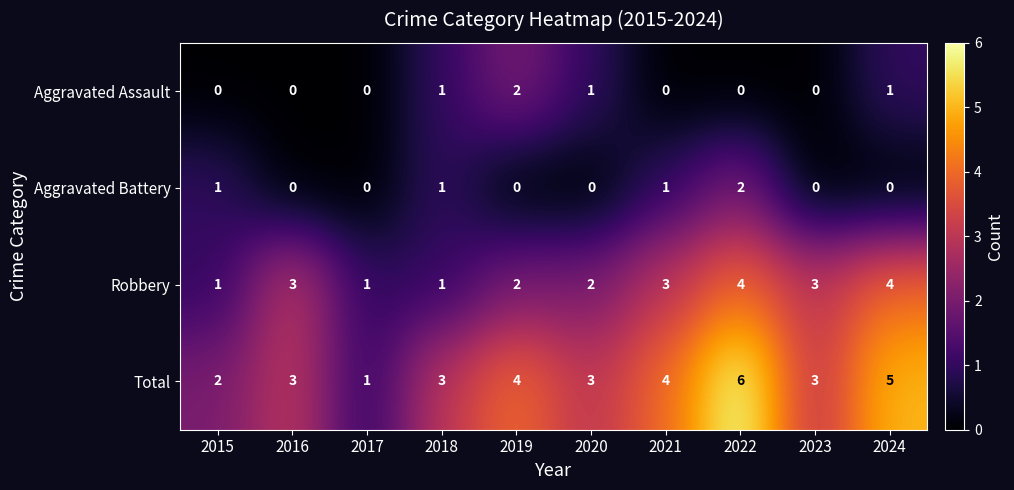

The Total series shows 11 at 2022. True or false?

False